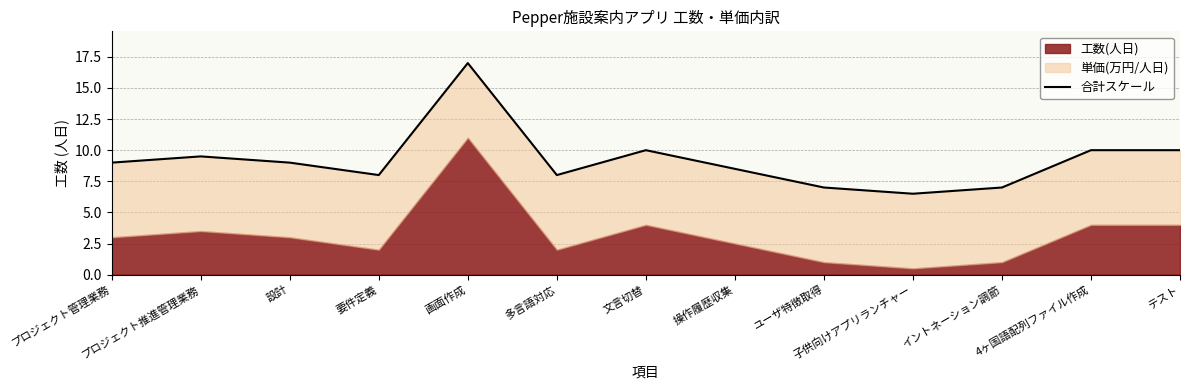

List the labels in order of value, smallest first.

子供向けアプリランチャー, ユーザ特徴取得, イントネーション調節, 要件定義, 多言語対応, 操作履歴収集, プロジェクト管理業務, 設計, プロジェクト推進管理業務, 文言切替, 4ヶ国語配列ファイル作成, テスト, 画面作成